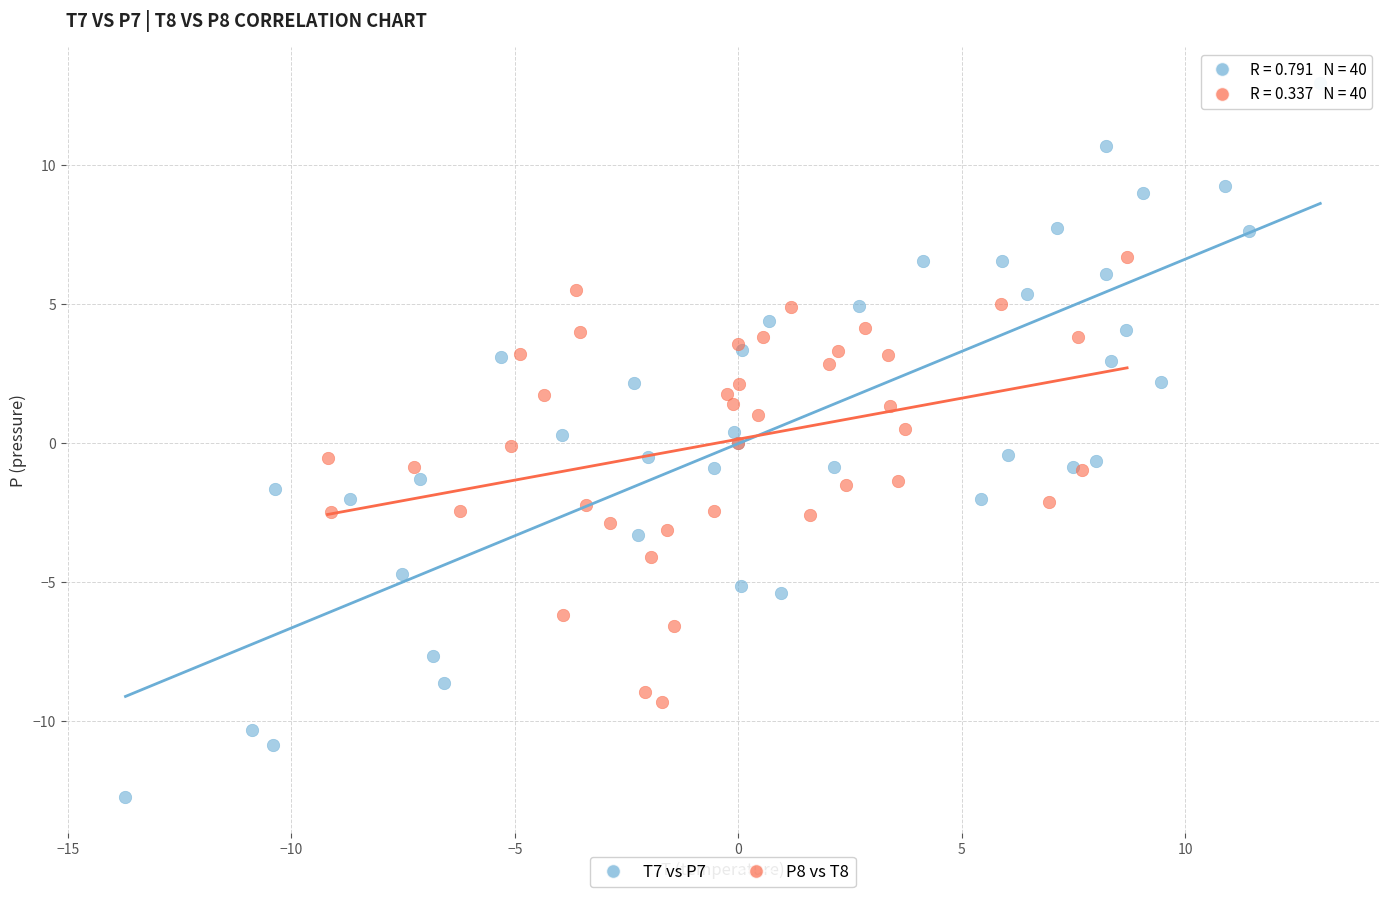

Which series reaches the minimum Y coordinate?

T7 vs P7